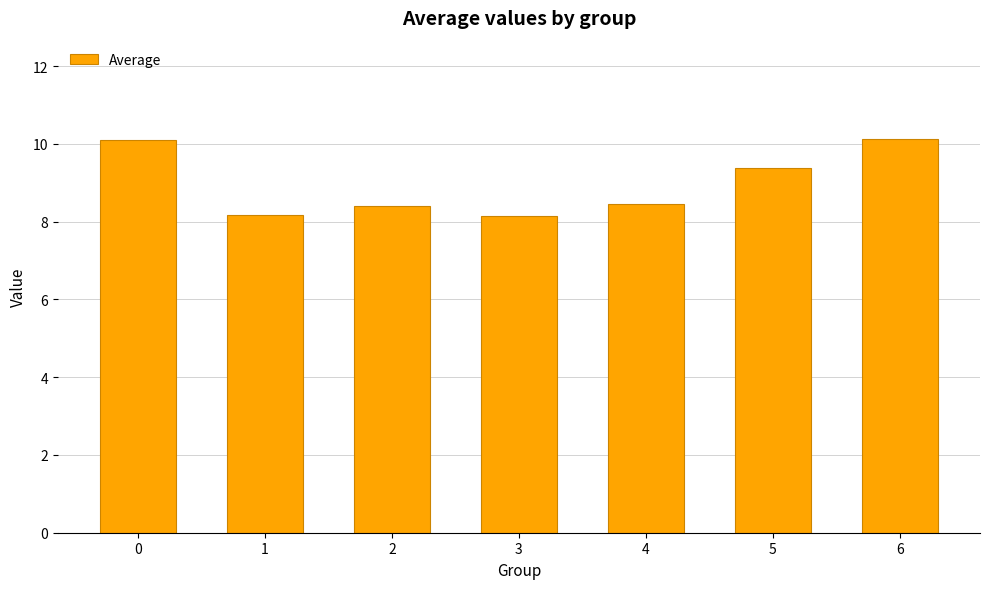

What is the change in value from 0 to 1?

-1.9